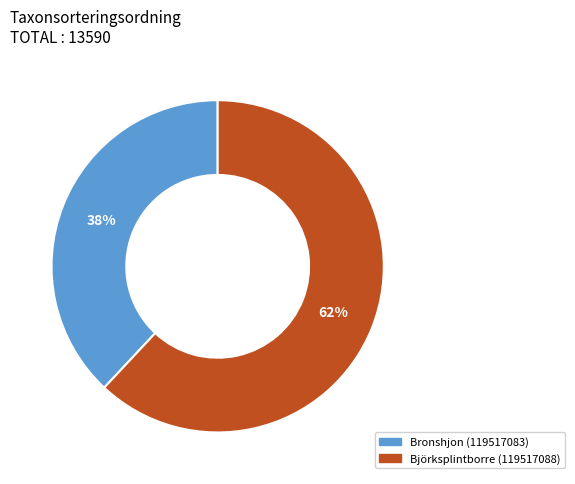

Rank the categories by value from highest to lowest.

Björksplintborre (119517088), Bronshjon (119517083)